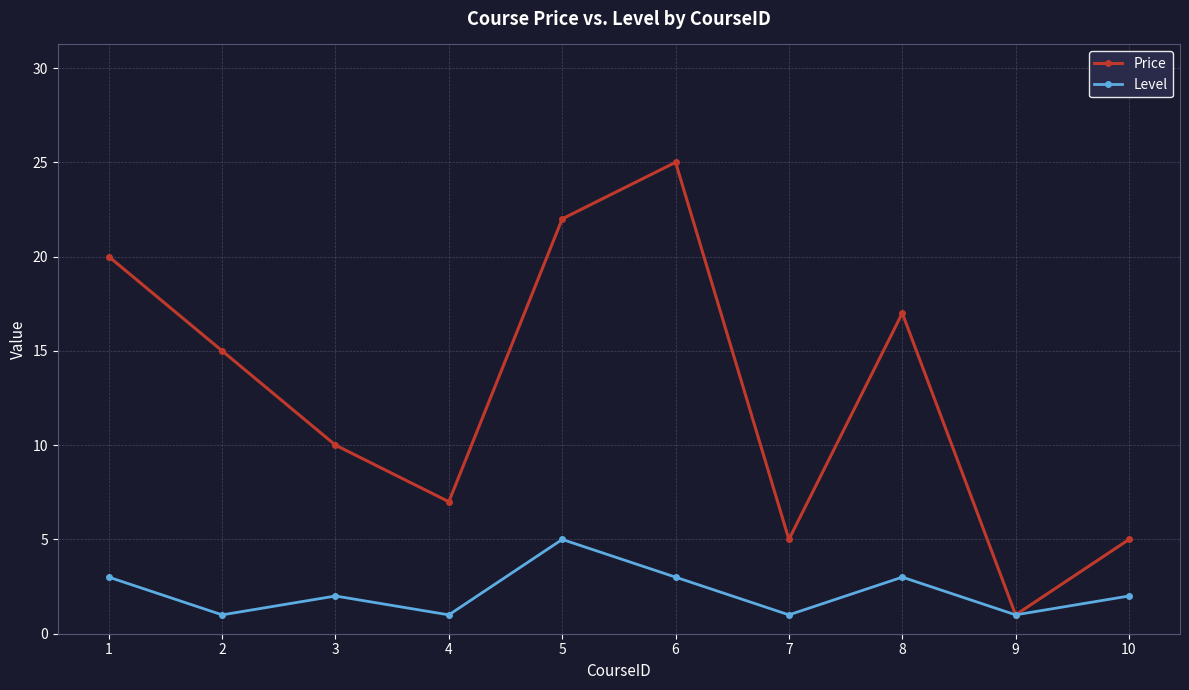

The value of Price at 2 is 15. True or false?

True